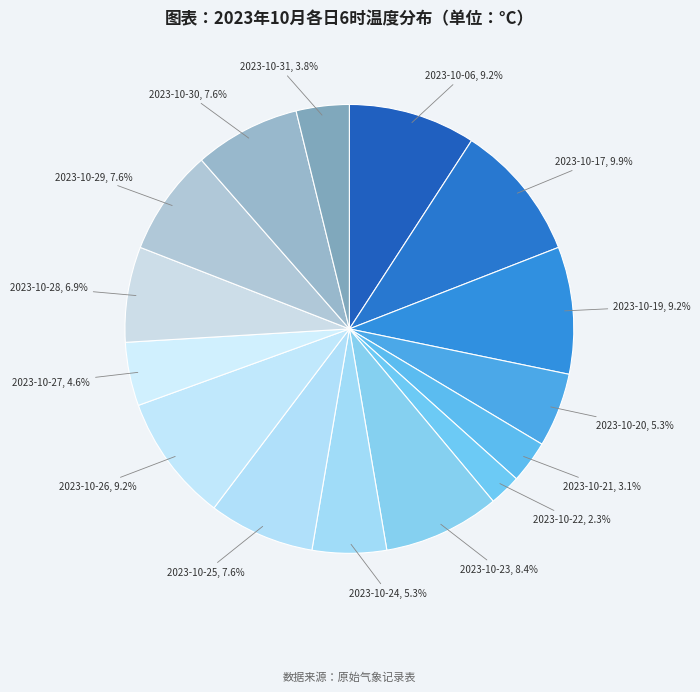

Count the number of slices in the pie.

15